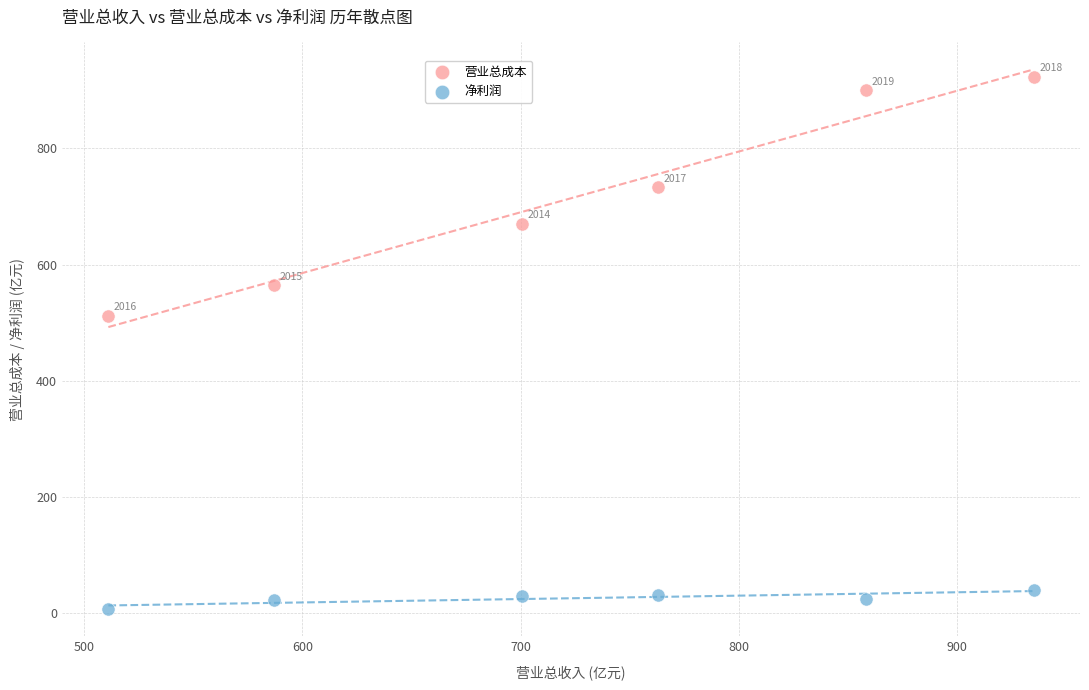

What are all the series names shown in the legend?

营业总成本, 净利润